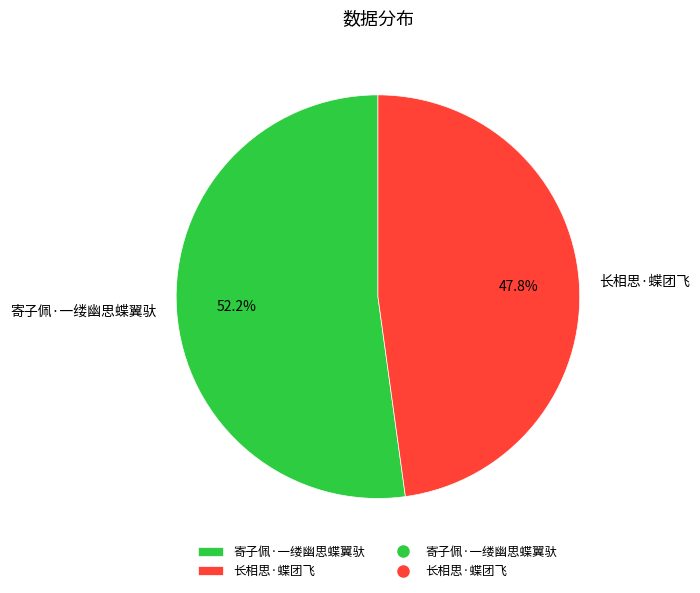

Approximately how many times larger is the value at 寄子佩·一缕幽思蝶翼驮 compared to 长相思·蝶团飞?

1.1